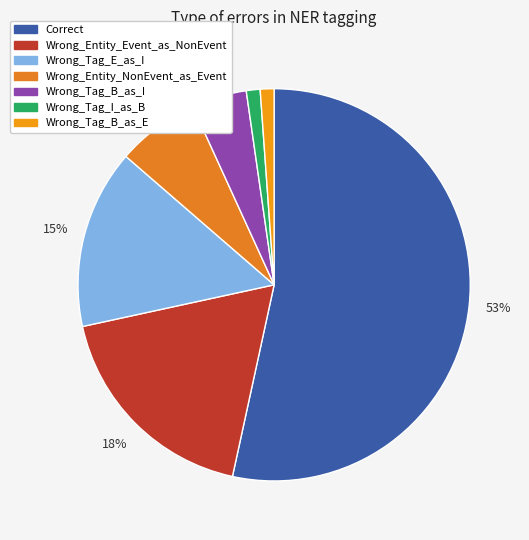

Rank the categories by value from highest to lowest.

Correct, Wrong_Entity_Event_as_NonEvent, Wrong_Tag_E_as_I, Wrong_Entity_NonEvent_as_Event, Wrong_Tag_B_as_I, Wrong_Tag_I_as_B, Wrong_Tag_B_as_E